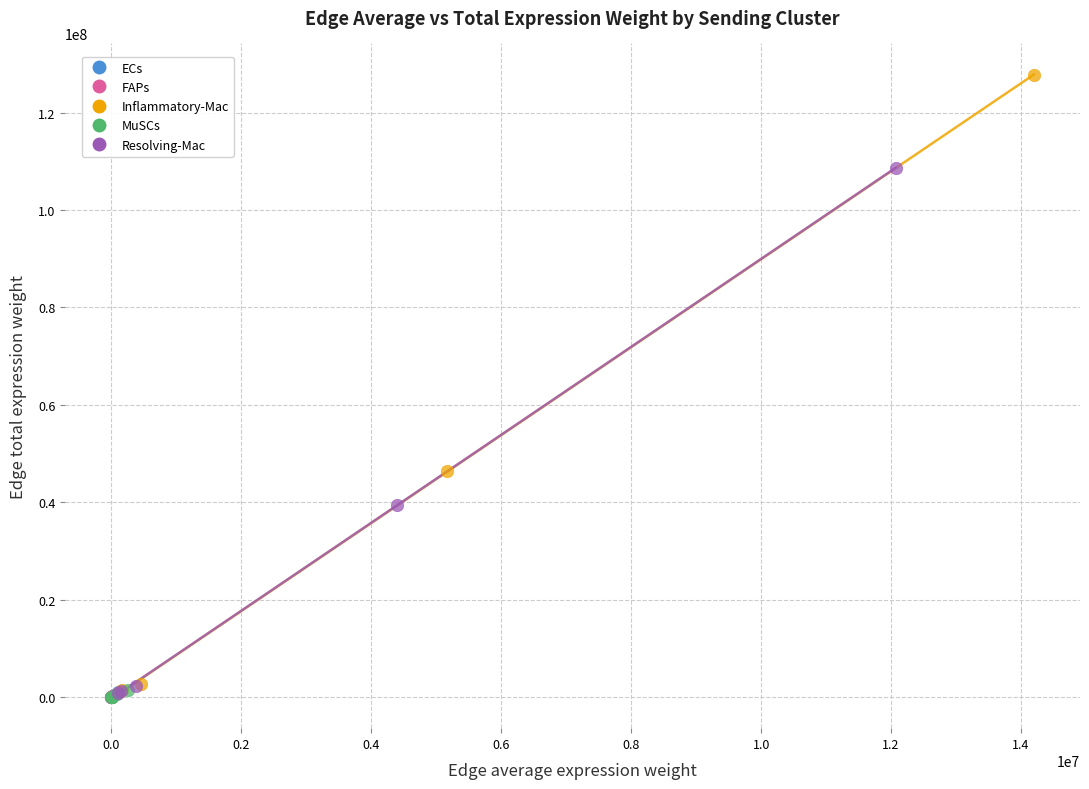

Which series has the widest spread of Y values?

Inflammatory-Mac